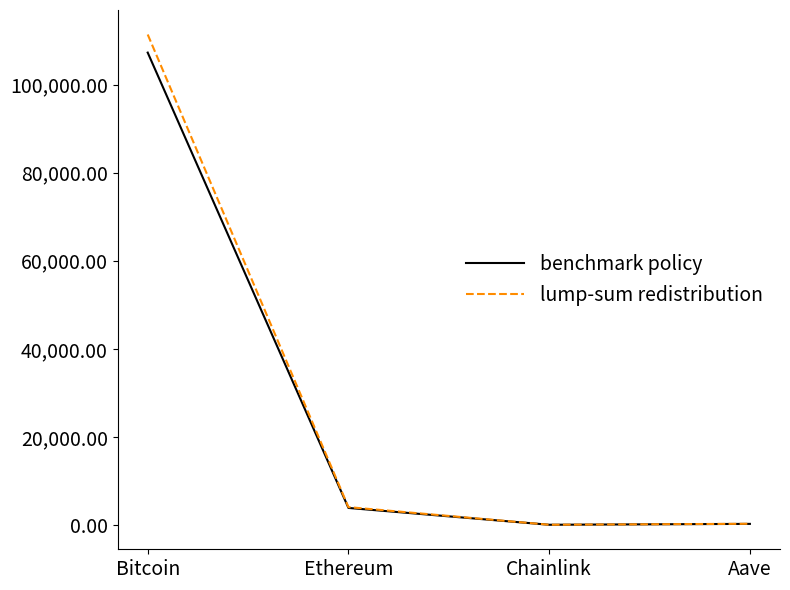

Where is benchmark policy nearest to the value 53660?

Ethereum